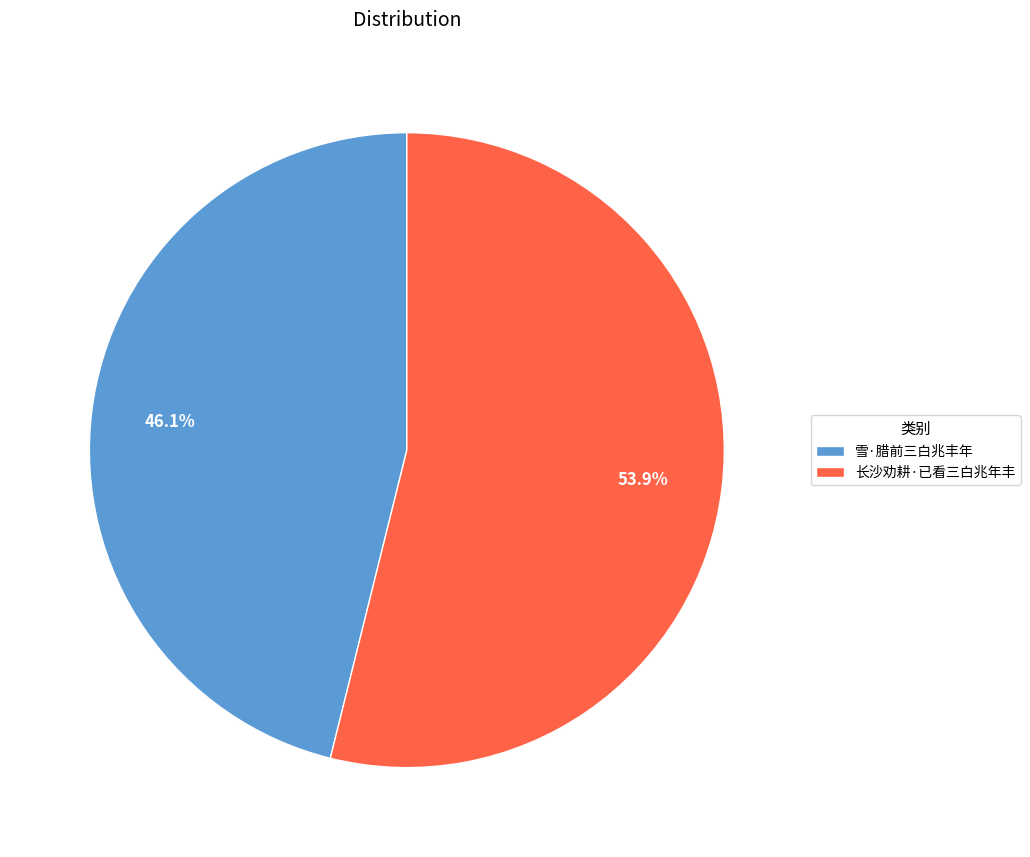

Count the number of slices in the pie.

2